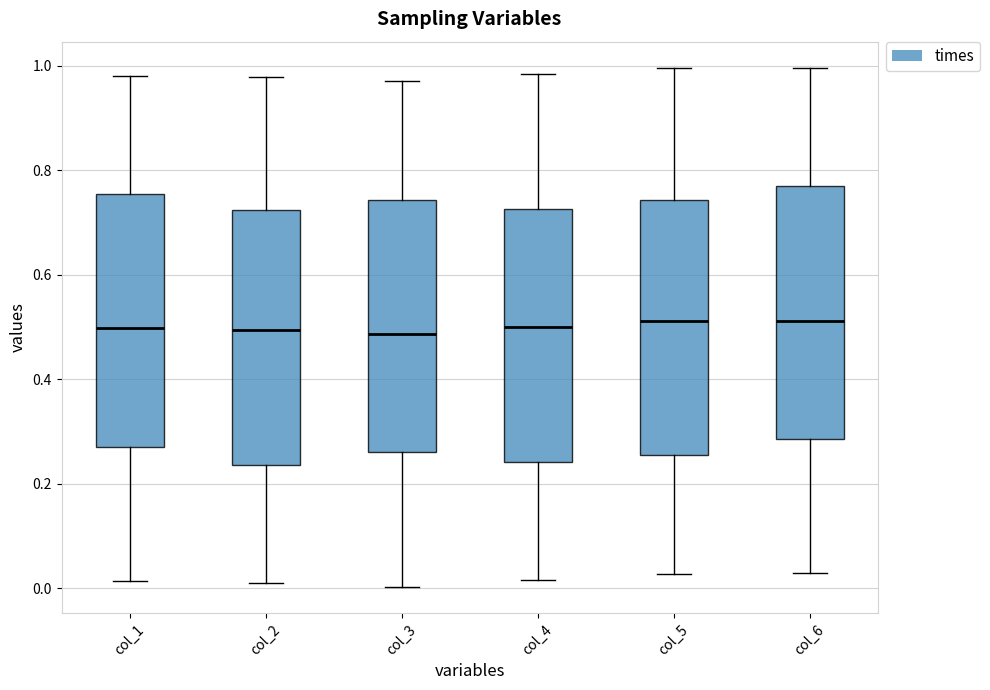

Reading left to right, read every box against the y-axis: the position of its median line, the range the box covers, and the ends of its whiskers. The values are not printed on the chart, so give them approximately, as read against the axis.

col_1: median 0.50, box 0.28 to 0.76, whiskers 0.02 to 0.98
col_2: median 0.50, box 0.24 to 0.72, whiskers 0.00 to 0.98
col_3: median 0.48, box 0.26 to 0.74, whiskers 0.00 to 0.98
col_4: median 0.50, box 0.24 to 0.72, whiskers 0.02 to 0.98
col_5: median 0.52, box 0.26 to 0.74, whiskers 0.02 to 1.00
col_6: median 0.52, box 0.28 to 0.78, whiskers 0.02 to 1.00